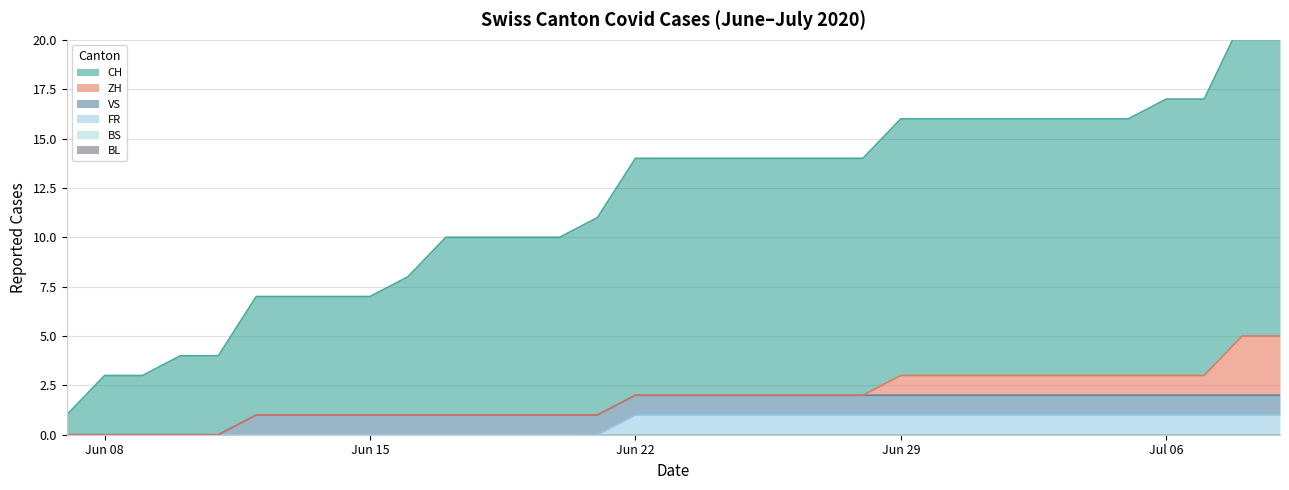

True or false: VS and BL cross at least once.

False